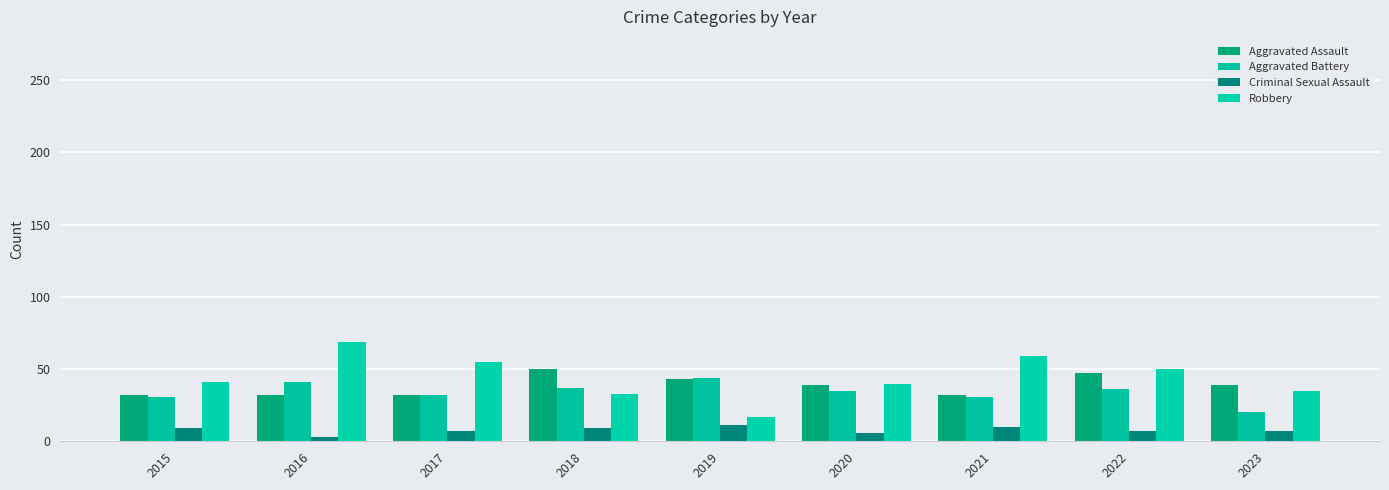

Which series has the largest total across all categories?

Robbery